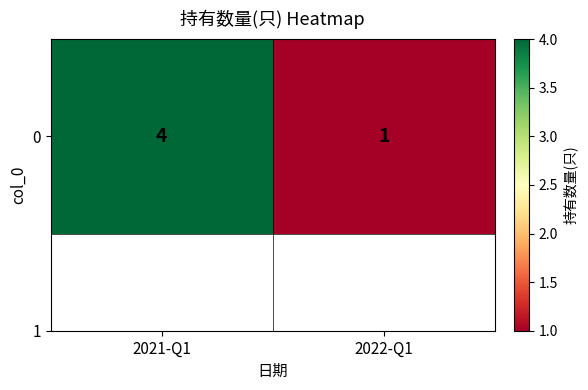

True or false: the data shows 1 at 2022-Q1.

True